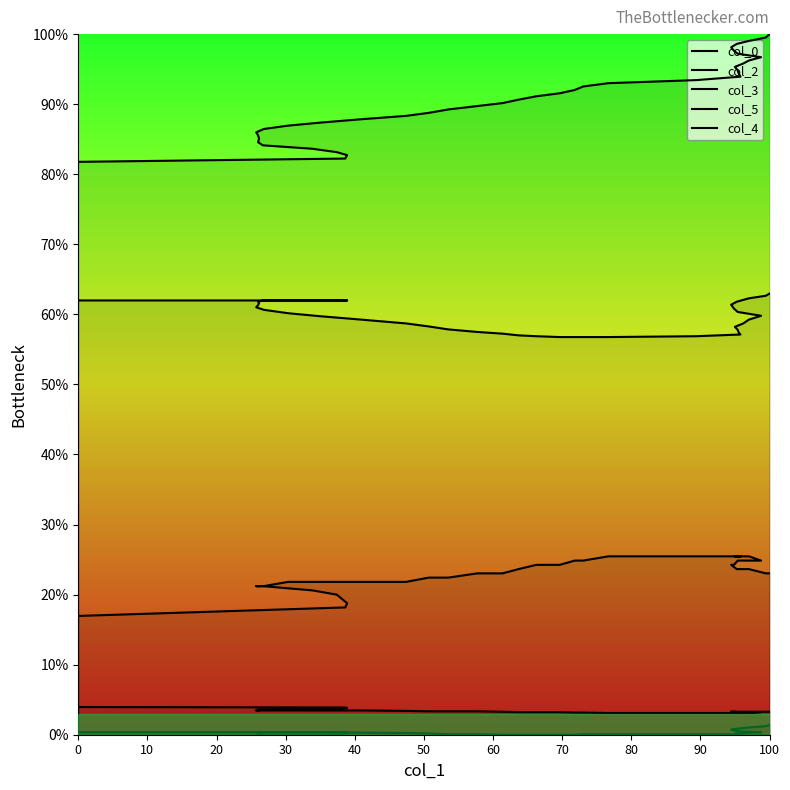

True or false: col_2 and col_5 intersect in this chart.

False